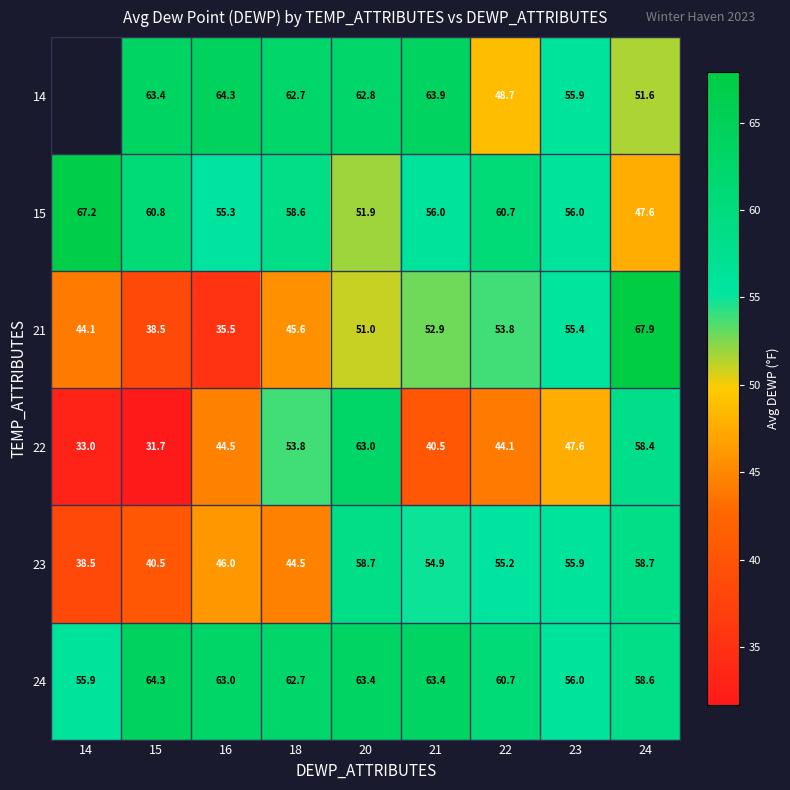

Which has a higher value, 15 or 23?

15